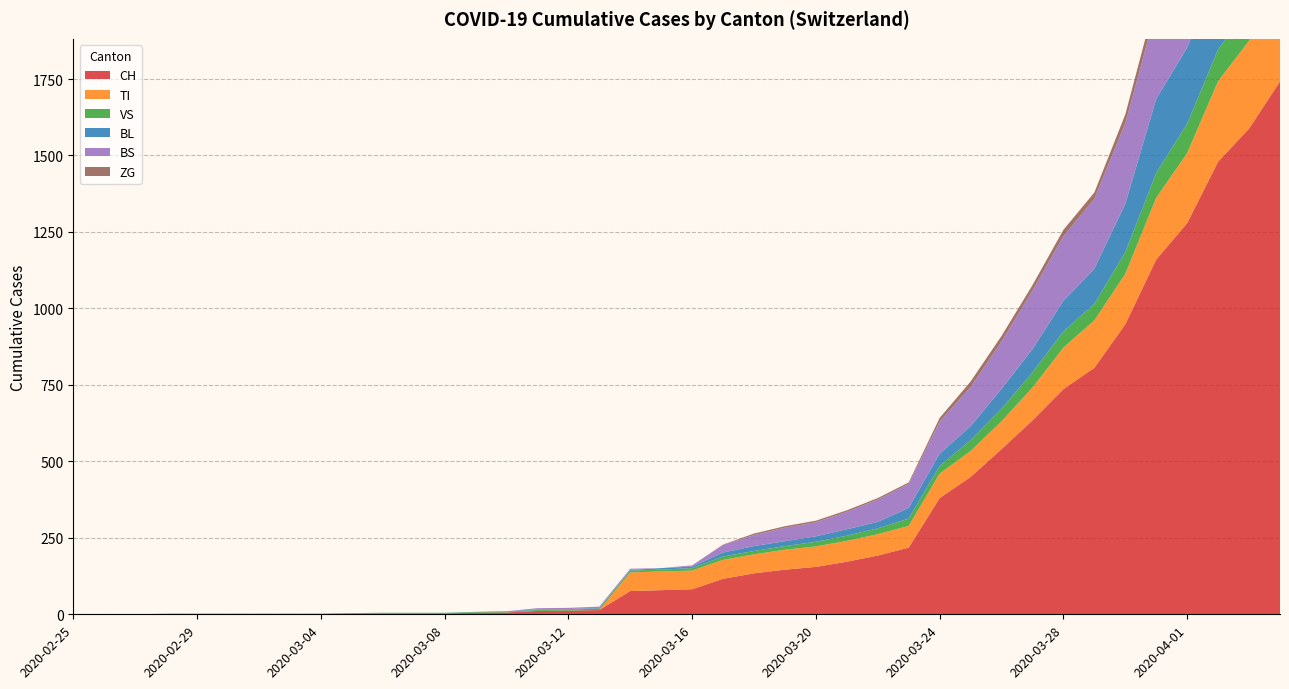

Reading right to left, extract all data points from this chart.

CH: 2020-04-04=1742	2020-04-03=1588	2020-04-02=1480	2020-04-01=1279	2020-03-31=1160	2020-03-30=948	2020-03-29=806	2020-03-28=736	2020-03-27=634	2020-03-26=540	2020-03-25=449	2020-03-24=380	2020-03-23=218	2020-03-22=192	2020-03-21=172	2020-03-20=155	2020-03-19=146	2020-03-18=134	2020-03-17=116	2020-03-16=82	2020-03-15=79	2020-03-14=76	2020-03-13=14	2020-03-12=12	2020-03-11=11	2020-03-10=6	2020-03-09=5	2020-03-08=3	2020-03-07=3	2020-03-06=3	2020-03-05=2	2020-03-04=0	2020-03-03=0	2020-03-02=0	2020-03-01=0	2020-02-29=0	2020-02-28=0	2020-02-27=0	2020-02-26=0	2020-02-25=0
TI: 2020-04-04=314	2020-04-03=287	2020-04-02=263	2020-04-01=229	2020-03-31=202	2020-03-30=165	2020-03-29=155	2020-03-28=136	2020-03-27=107	2020-03-26=91	2020-03-25=85	2020-03-24=80	2020-03-23=71	2020-03-22=70	2020-03-21=68	2020-03-20=67	2020-03-19=65	2020-03-18=62	2020-03-17=62	2020-03-16=61	2020-03-15=61	2020-03-14=61	2020-03-13=0	2020-03-12=0	2020-03-11=0	2020-03-10=0	2020-03-09=0	2020-03-08=0	2020-03-07=0	2020-03-06=0	2020-03-05=0	2020-03-04=0	2020-03-03=0	2020-03-02=0	2020-03-01=0	2020-02-29=0	2020-02-28=0	2020-02-27=0	2020-02-26=0	2020-02-25=0
VS: 2020-04-04=112	2020-04-03=109	2020-04-02=104	2020-04-01=96	2020-03-31=81	2020-03-30=71	2020-03-29=54	2020-03-28=53	2020-03-27=50	2020-03-26=41	2020-03-25=35	2020-03-24=25	2020-03-23=24	2020-03-22=19	2020-03-21=17	2020-03-20=15	2020-03-19=12	2020-03-18=11	2020-03-17=11	2020-03-16=8	2020-03-15=6	2020-03-14=6	2020-03-13=5	2020-03-12=3	2020-03-11=3	2020-03-10=2	2020-03-09=2	2020-03-08=2	2020-03-07=2	2020-03-06=2	2020-03-05=2	2020-03-04=2	2020-03-03=2	2020-03-02=2	2020-03-01=2	2020-02-29=2	2020-02-28=2	2020-02-27=0	2020-02-26=0	2020-02-25=0
BL: 2020-04-04=298	2020-04-03=266	2020-04-02=262	2020-04-01=249	2020-03-31=242	2020-03-30=158	2020-03-29=115	2020-03-28=100	2020-03-27=76	2020-03-26=65	2020-03-25=46	2020-03-24=40	2020-03-23=35	2020-03-22=21	2020-03-21=21	2020-03-20=18	2020-03-19=16	2020-03-18=16	2020-03-17=13	2020-03-16=5	2020-03-15=5	2020-03-14=2	2020-03-13=2	2020-03-12=2	2020-03-11=2	2020-03-10=2	2020-03-09=1	2020-03-08=0	2020-03-07=0	2020-03-06=0	2020-03-05=0	2020-03-04=0	2020-03-03=0	2020-03-02=0	2020-03-01=0	2020-02-29=0	2020-02-28=0	2020-02-27=0	2020-02-26=0	2020-02-25=0
BS: 2020-04-04=434	2020-04-03=397	2020-04-02=350	2020-04-01=323	2020-03-31=292	2020-03-30=263	2020-03-29=228	2020-03-28=211	2020-03-27=191	2020-03-26=155	2020-03-25=128	2020-03-24=105	2020-03-23=78	2020-03-22=73	2020-03-21=57	2020-03-20=46	2020-03-19=44	2020-03-18=36	2020-03-17=25	2020-03-16=4	2020-03-15=0	2020-03-14=4	2020-03-13=4	2020-03-12=4	2020-03-11=4	2020-03-10=0	2020-03-09=0	2020-03-08=0	2020-03-07=0	2020-03-06=0	2020-03-05=0	2020-03-04=0	2020-03-03=0	2020-03-02=0	2020-03-01=0	2020-02-29=0	2020-02-28=0	2020-02-27=0	2020-02-26=0	2020-02-25=0
ZG: 2020-04-04=46	2020-04-03=44	2020-04-02=41	2020-04-01=40	2020-03-31=39	2020-03-30=29	2020-03-29=21	2020-03-28=21	2020-03-27=18	2020-03-26=18	2020-03-25=18	2020-03-24=12	2020-03-23=5	2020-03-22=5	2020-03-21=5	2020-03-20=5	2020-03-19=5	2020-03-18=5	2020-03-17=1	2020-03-16=0	2020-03-15=0	2020-03-14=0	2020-03-13=0	2020-03-12=0	2020-03-11=0	2020-03-10=0	2020-03-09=0	2020-03-08=0	2020-03-07=0	2020-03-06=0	2020-03-05=0	2020-03-04=0	2020-03-03=0	2020-03-02=0	2020-03-01=0	2020-02-29=0	2020-02-28=0	2020-02-27=0	2020-02-26=0	2020-02-25=0